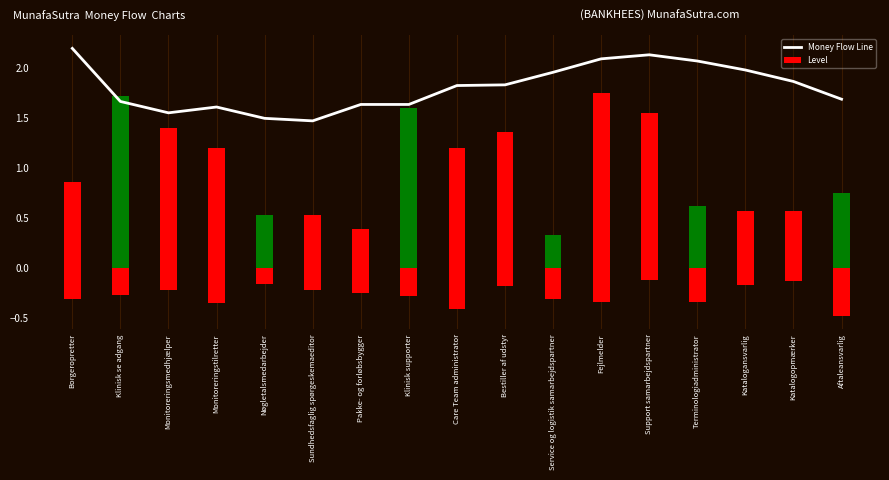

Which category has the highest value across all series?

Borgeropretter